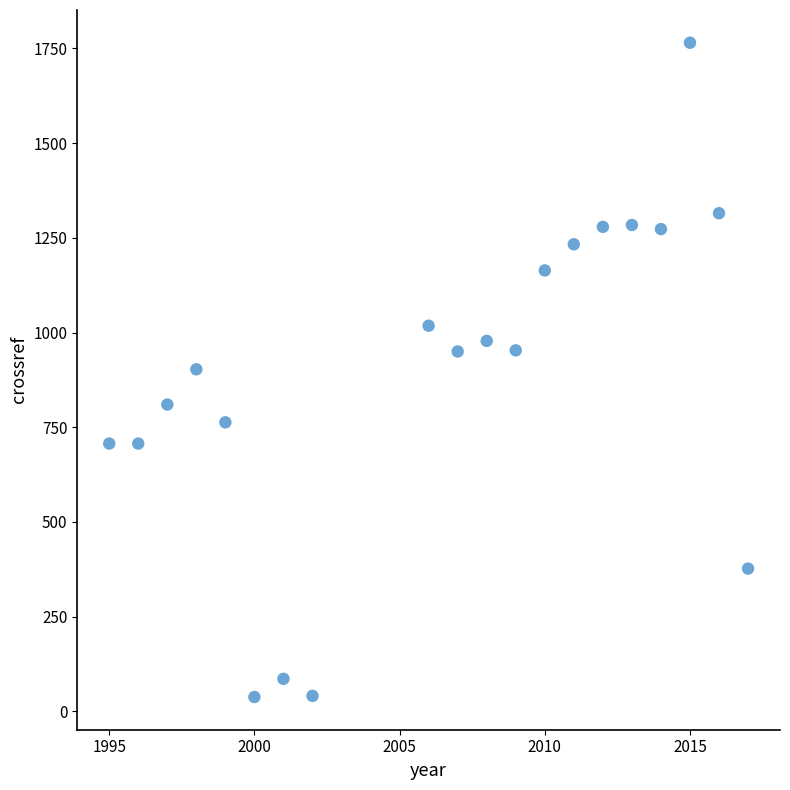

What is the range of X values (max minus min)?

22